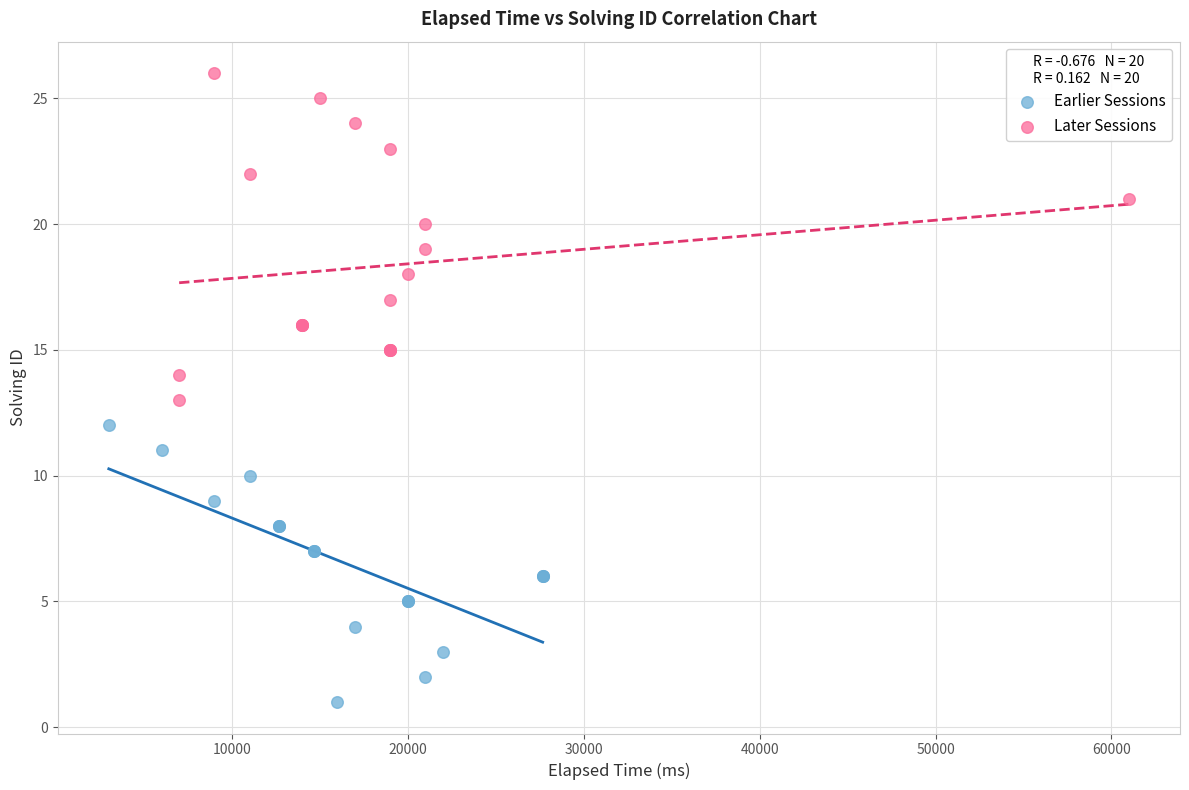

Which series contains the highest Y value?

Later Sessions